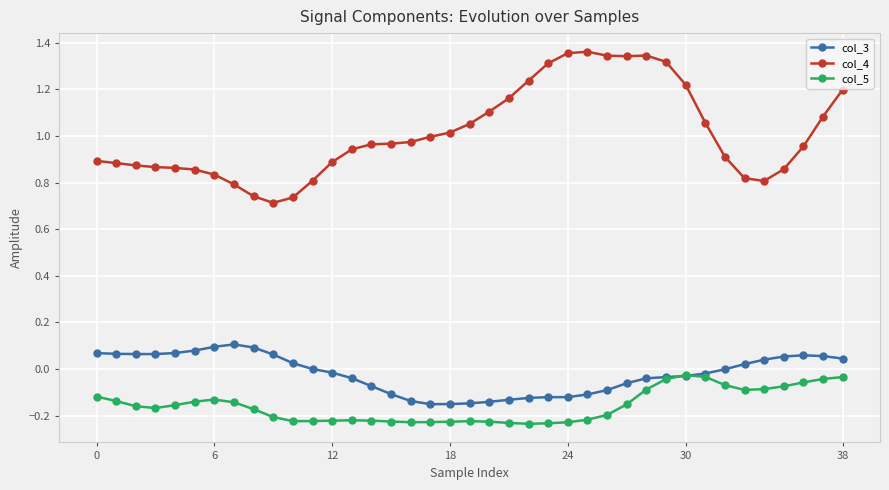

True or false: col_4 and col_5 cross at least once.

False